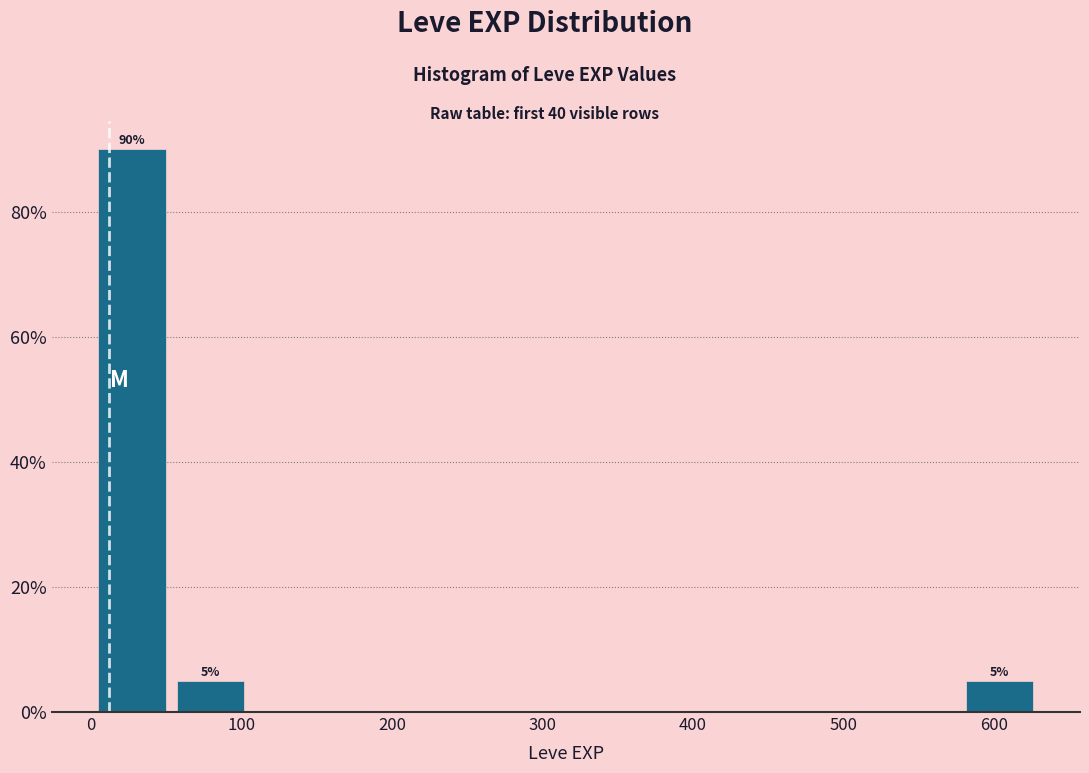

Over which range of the x-axis is the bar tallest?

0 to 50